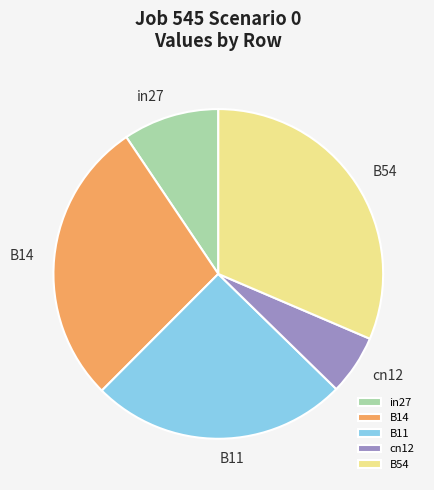

True or false: in27 accounts for 9% of the total.

True